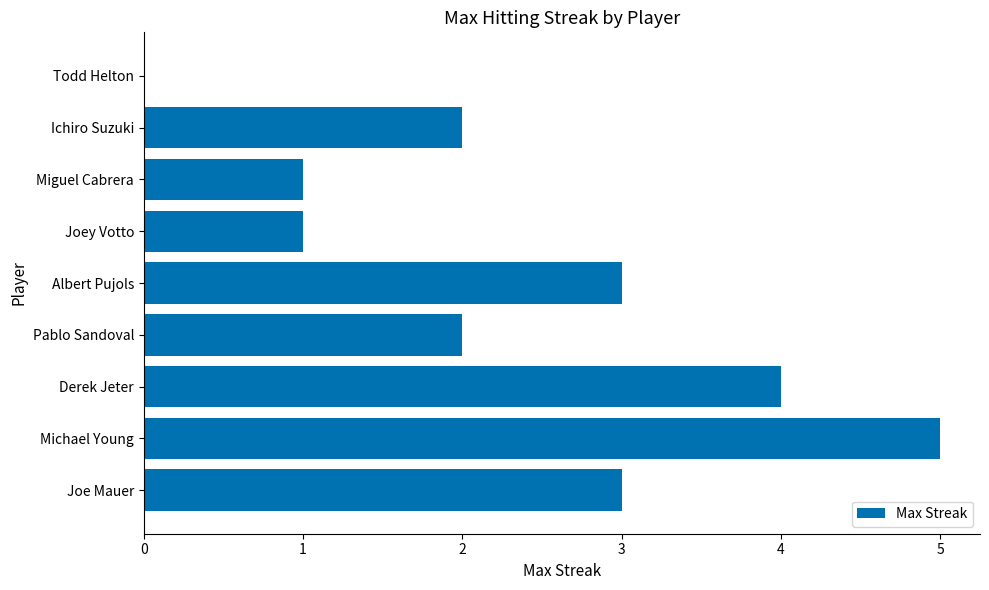

What is the approximate value at Derek Jeter?

4